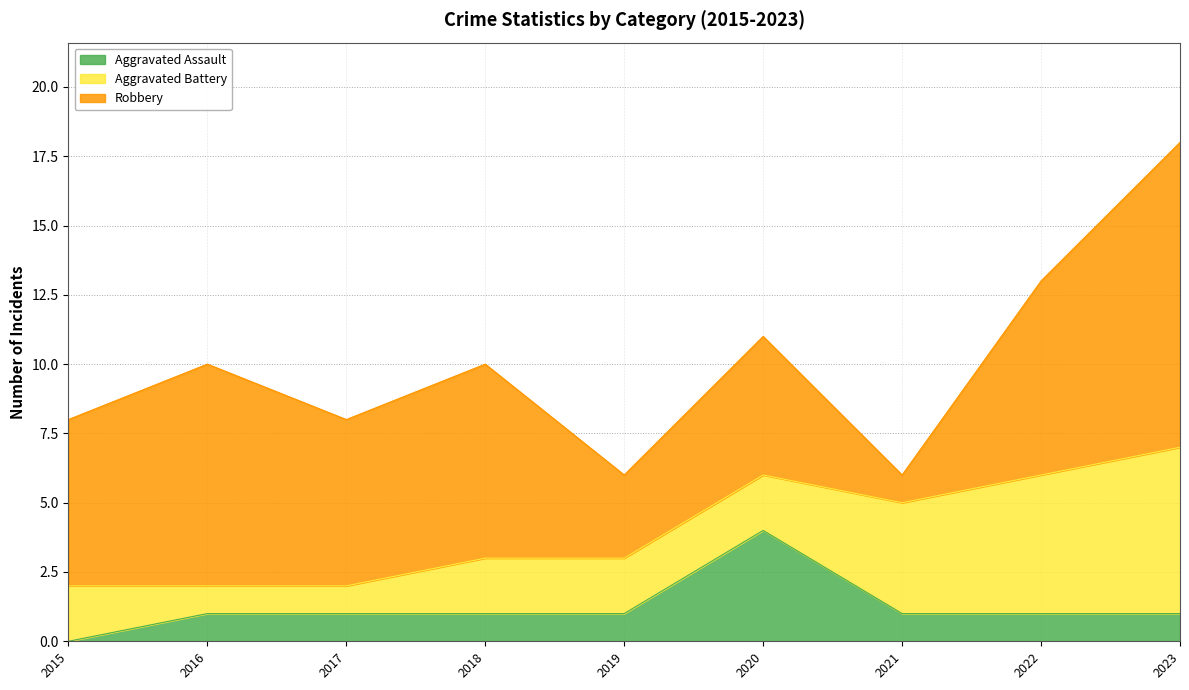

Between 2018 and 2022, which series saw the biggest shift?

Aggravated Battery